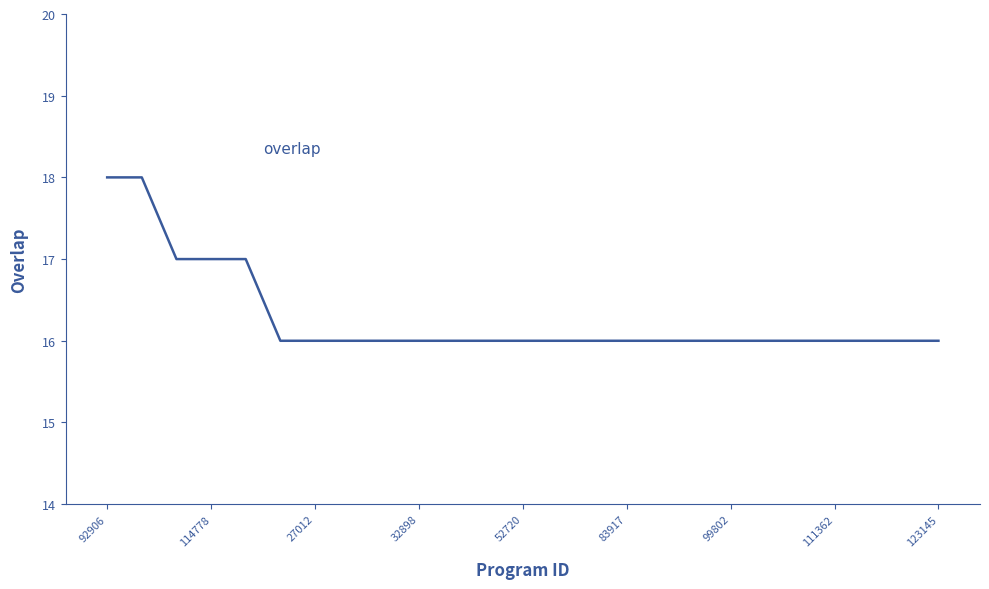

What is the maximum value shown in the chart?

18